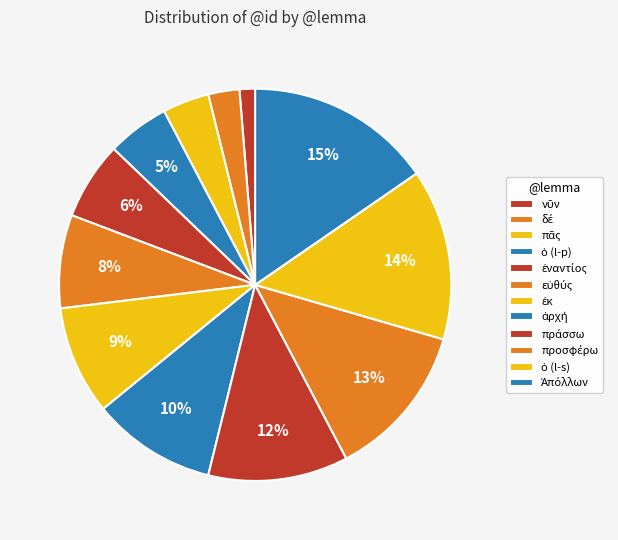

The προσφέρω slice represents 22% of the pie. True or false?

False